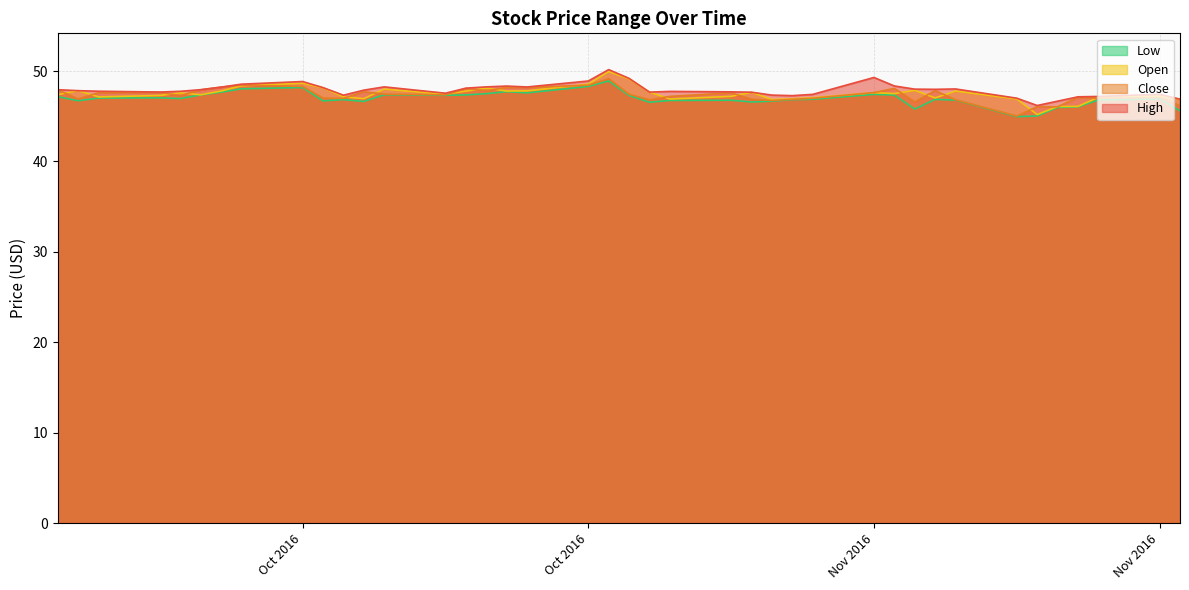

Rank the series by their maximum value, from highest to lowest.

High, Open, Close, Low